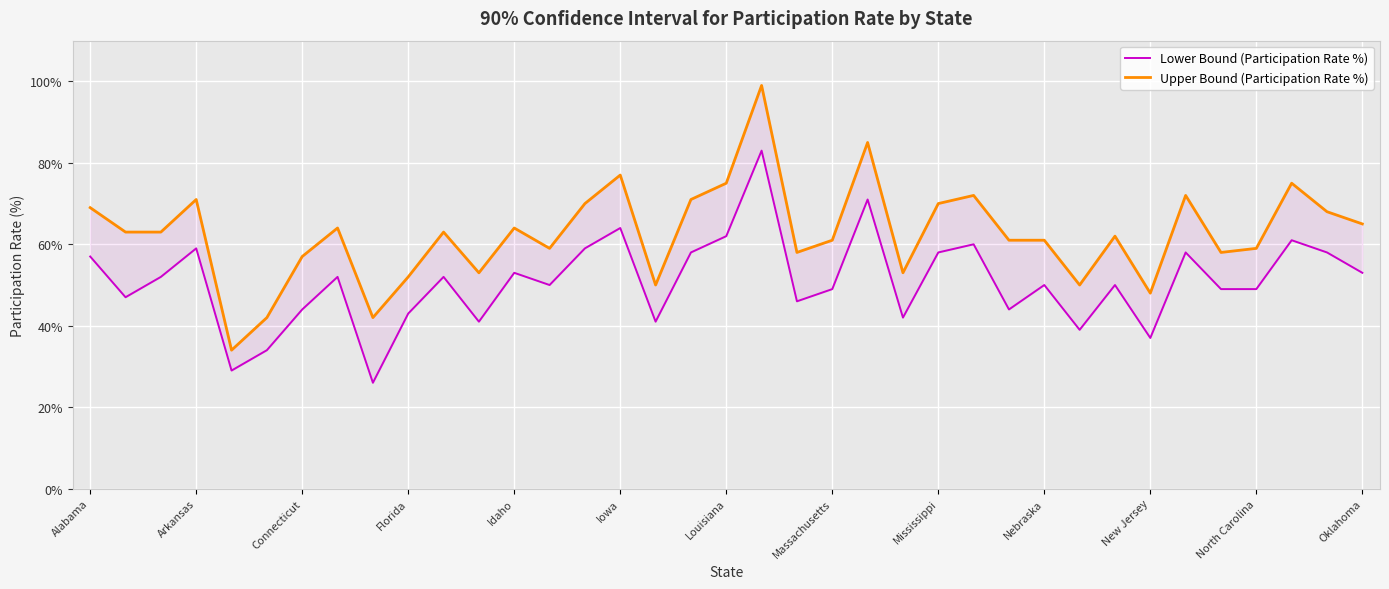

How many data points in Upper Bound (Participation Rate %) are above 63?

16